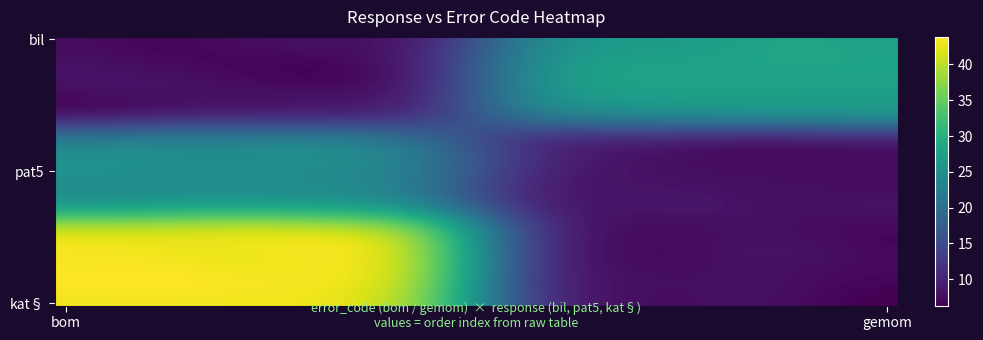

Which label corresponds to the smallest value in the chart?

bom